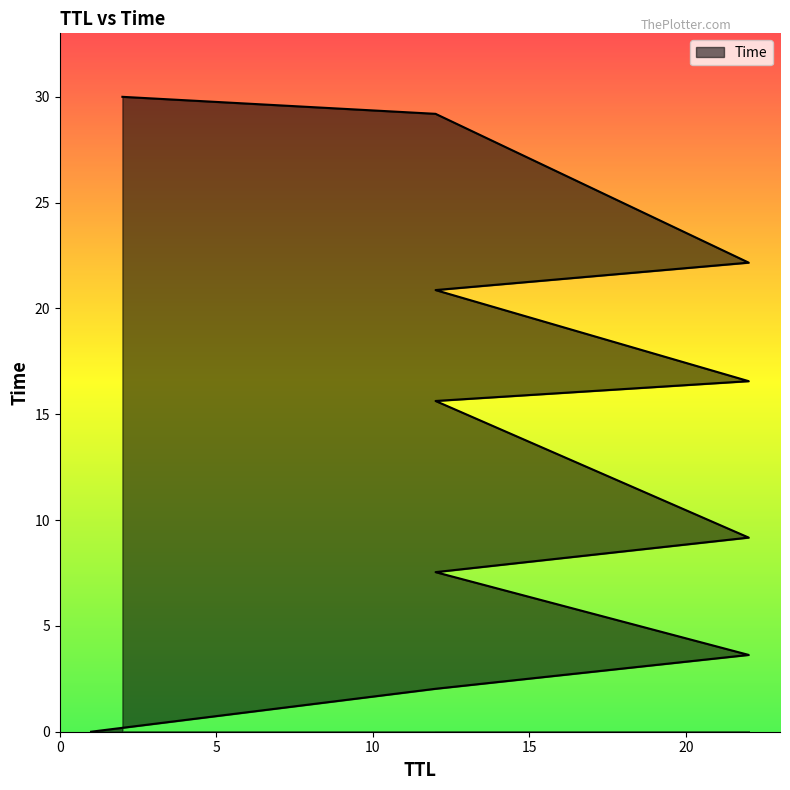

The chart shows a value of 27.4 at 12. True or false?

False